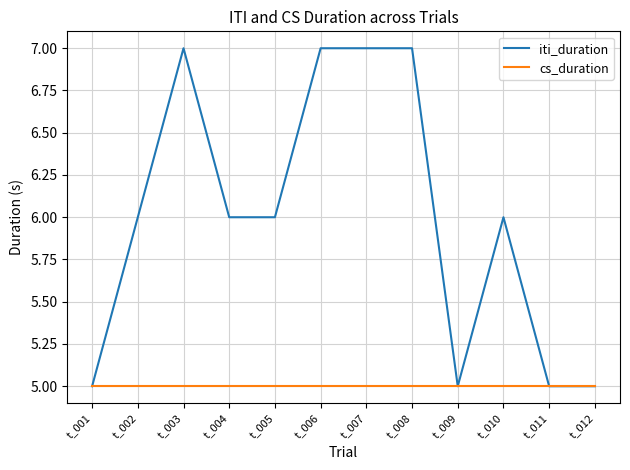

What is the average value of the iti_duration series?

6